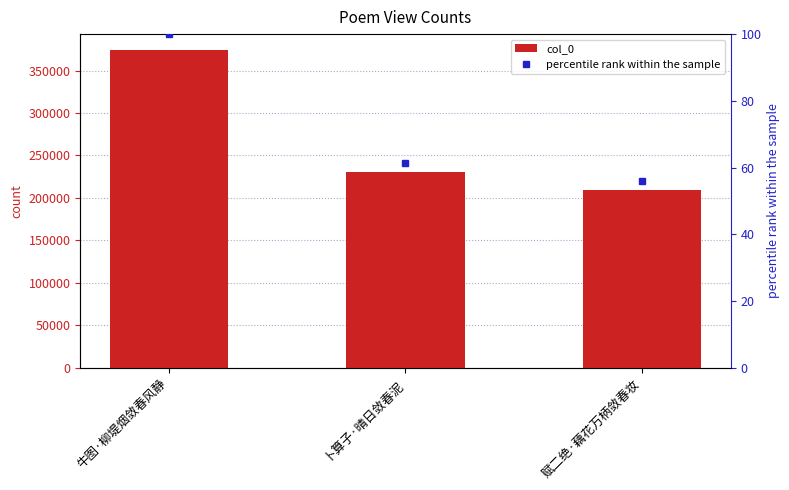

What is the sum of all col_0 values?

813580.0